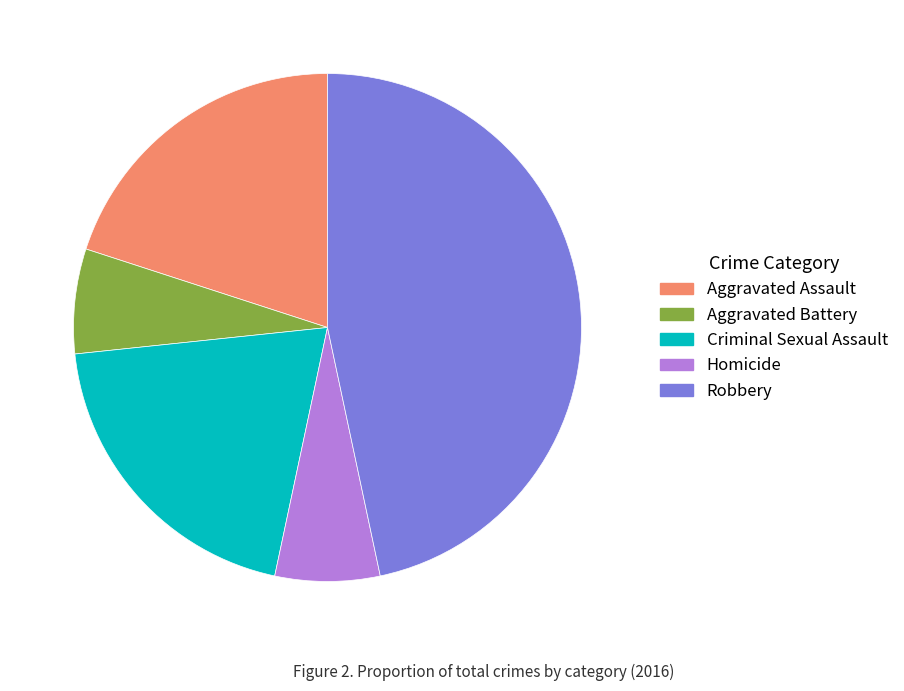

The Homicide slice represents 18% of the pie. True or false?

False